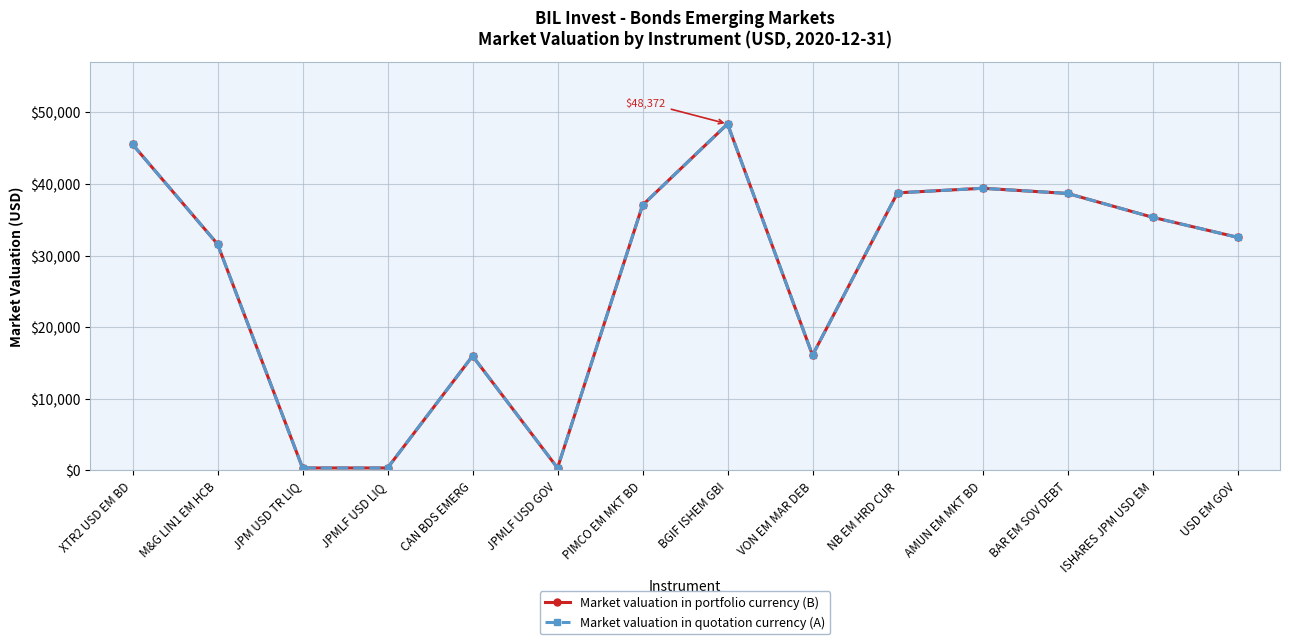

Is this an area chart (filled region under the line)?

No